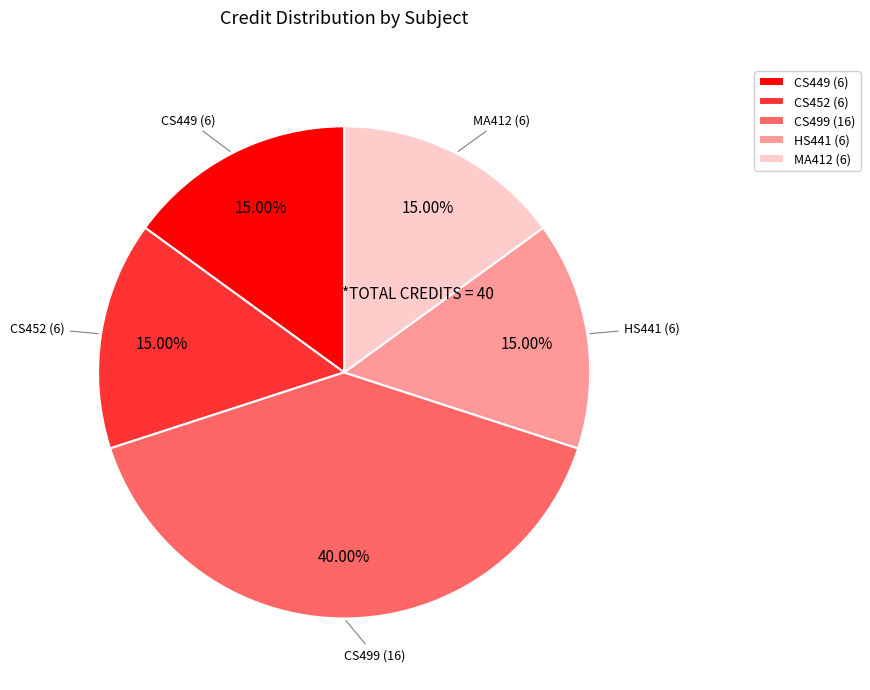

How many segments does this pie chart have?

5